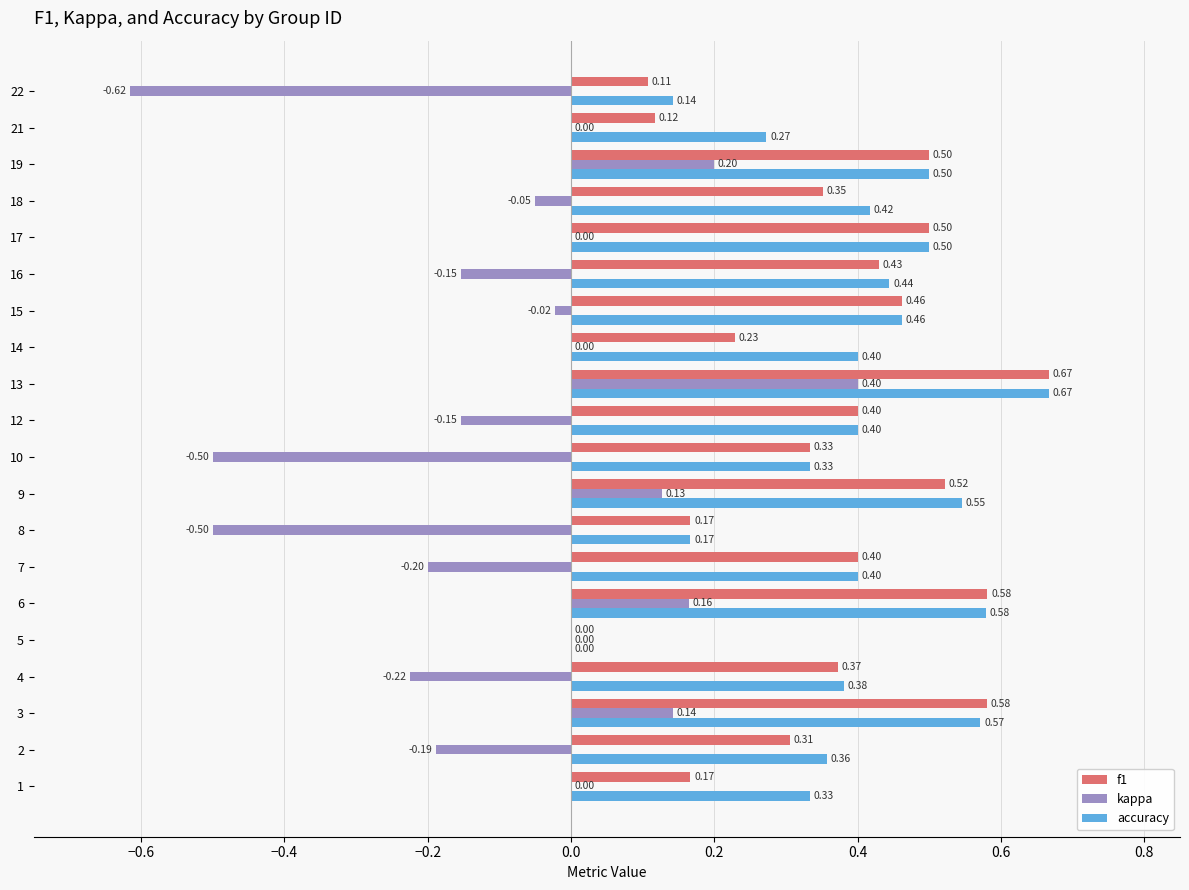

What is the sum of all accuracy values?

7.9